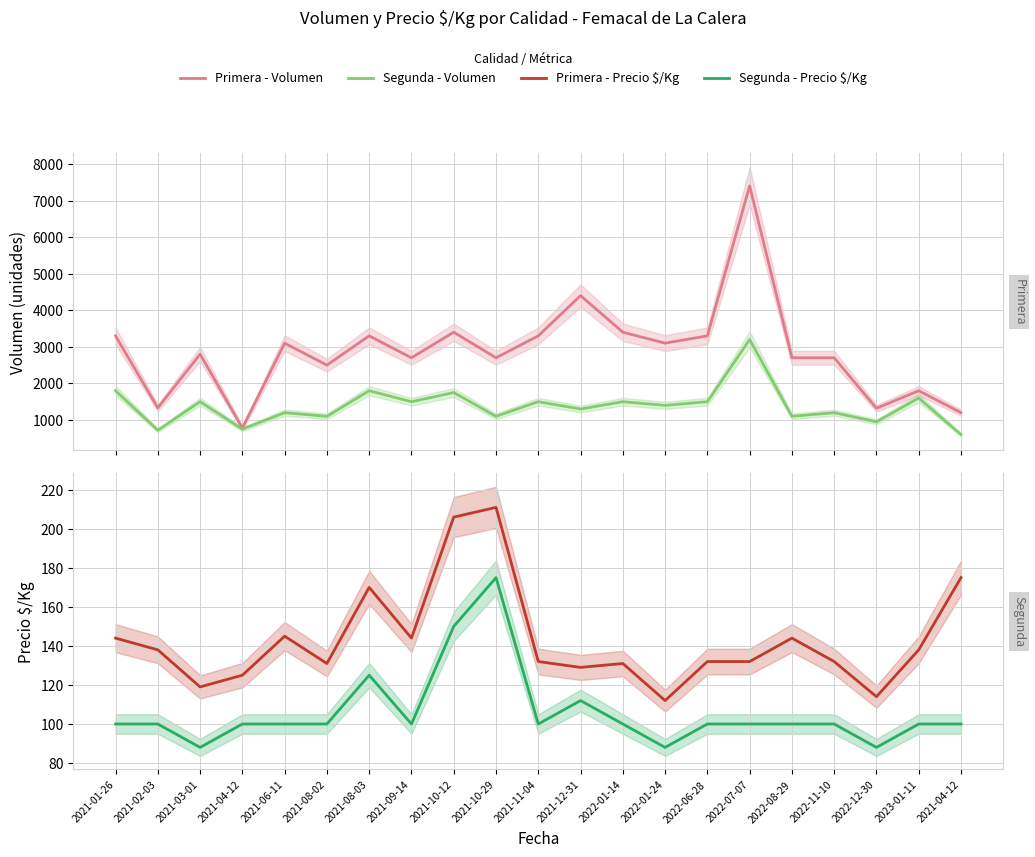

Which has a higher value, 2021-10-12 or 2022-07-07?

2022-07-07